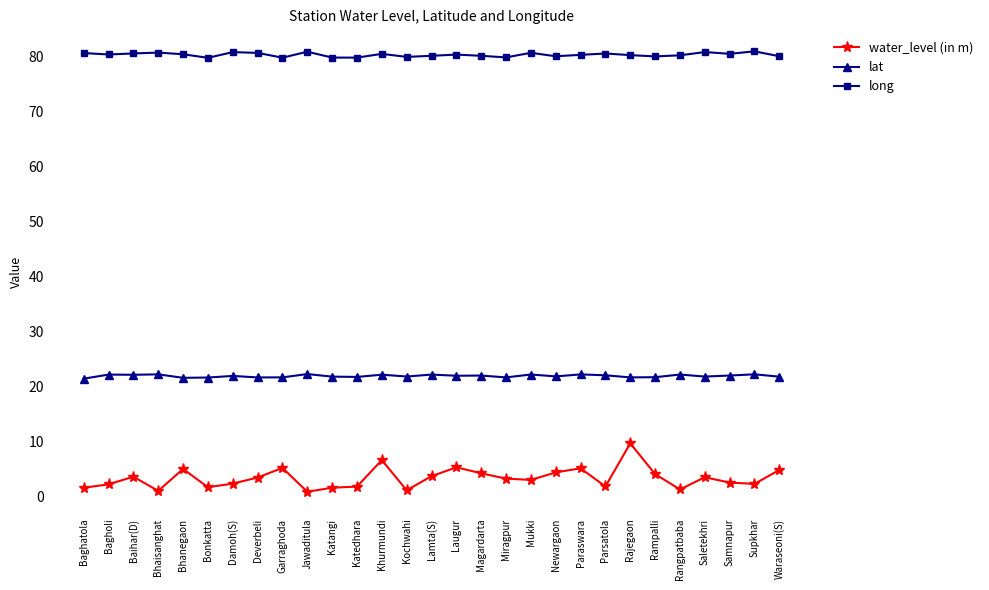

True or false: lat has more than 0 points higher than both neighbors.

True